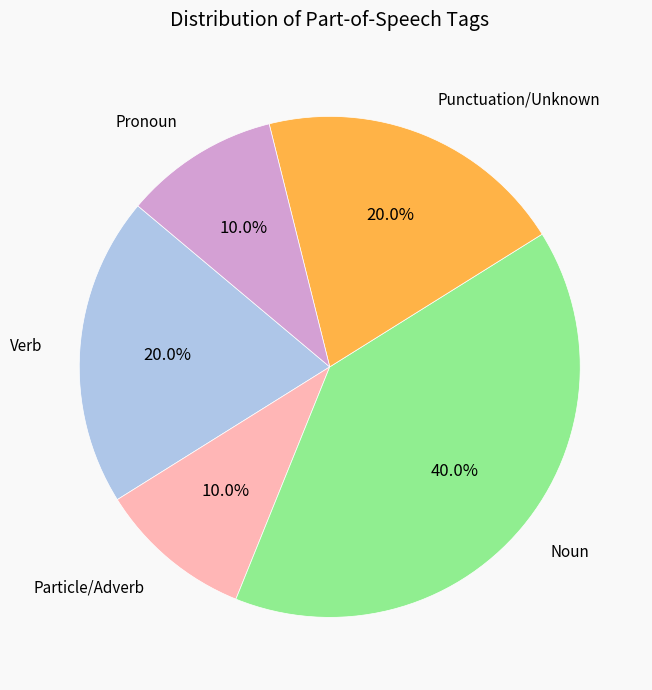

Between Particle/Adverb and Noun, which is larger?

Noun